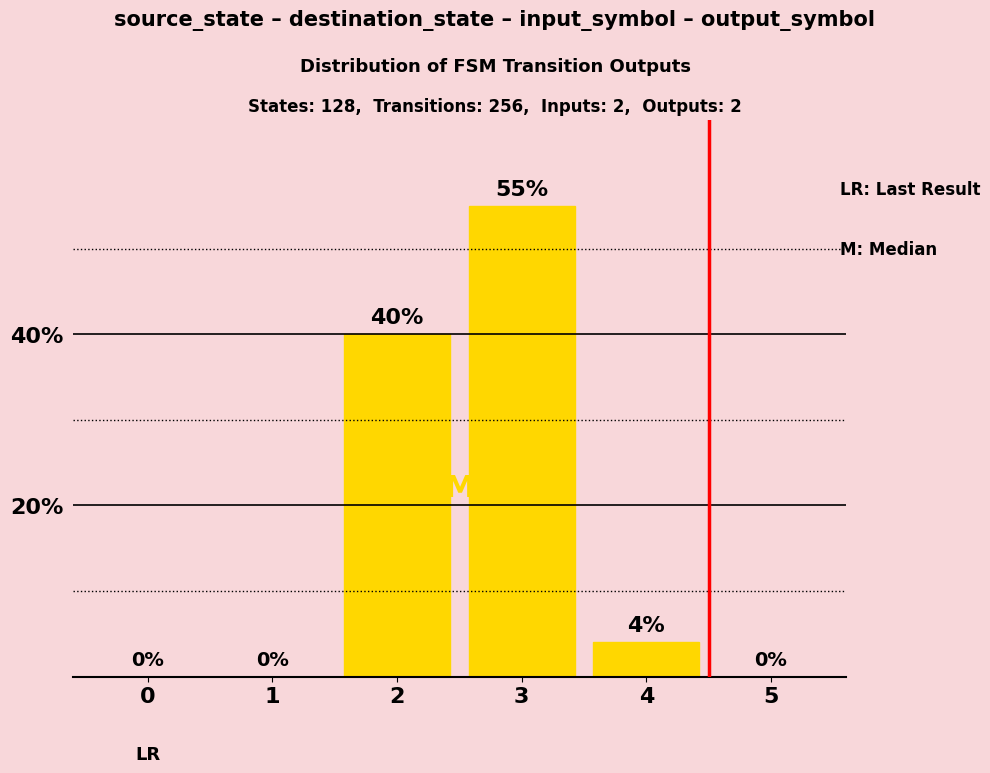

Reading left to right, transcribe all the data shown in this chart.

0	0	40	55	4	0